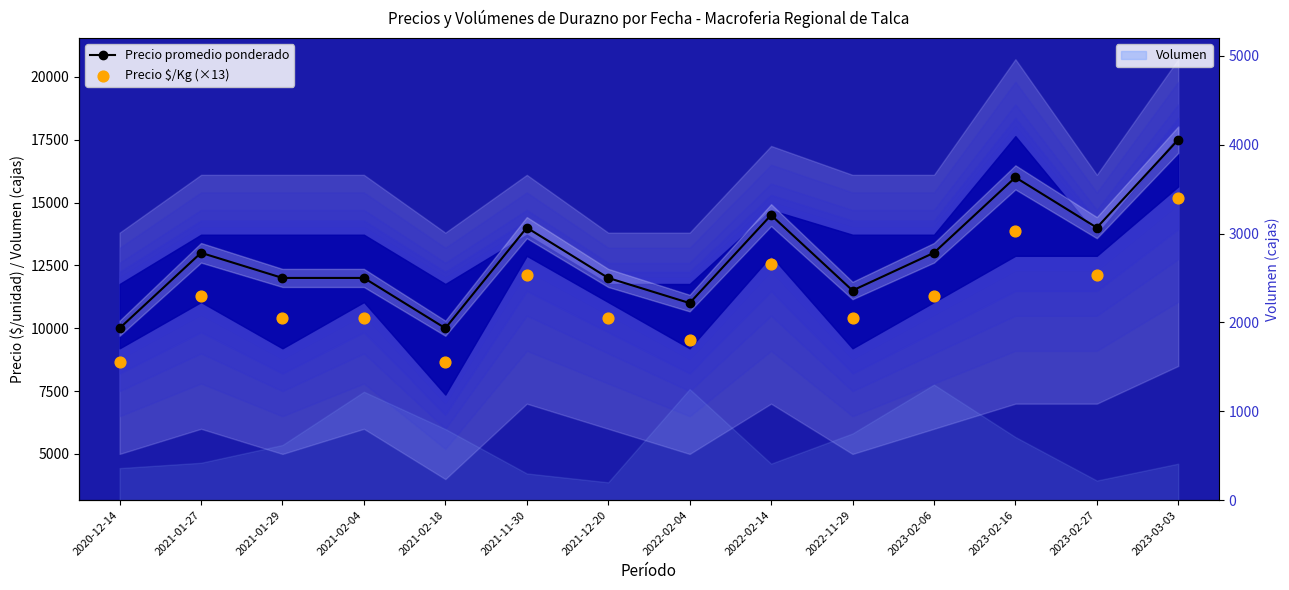

At how many categories does at least one series exceed 9602?

14